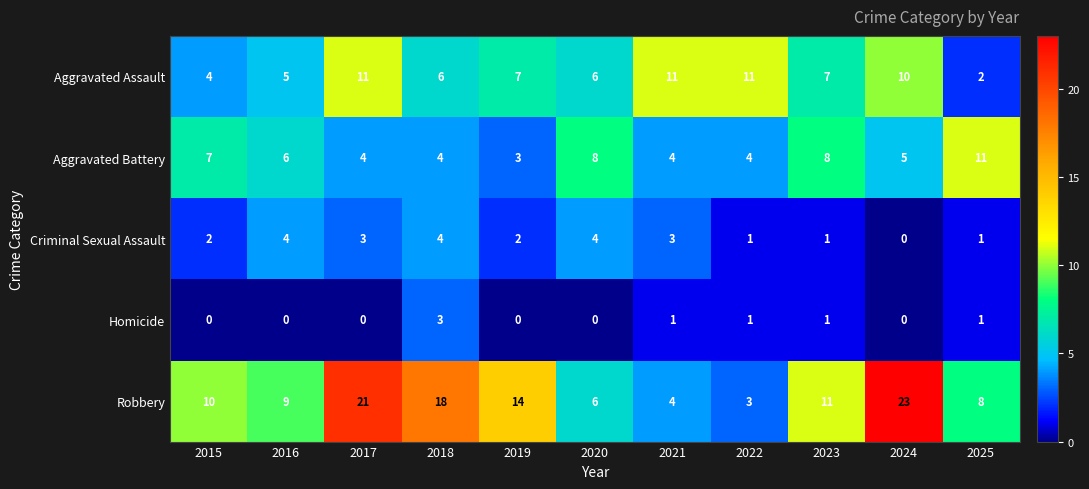

What is the sum of the Aggravated Assault values at 2023 and 2022?

18